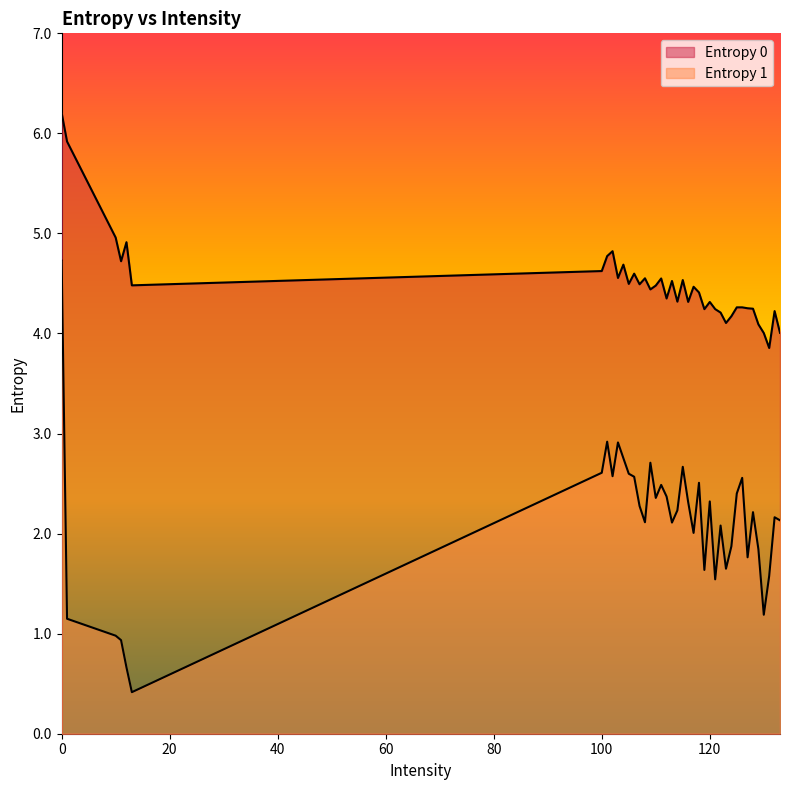

How many lines are shown in the chart?

2